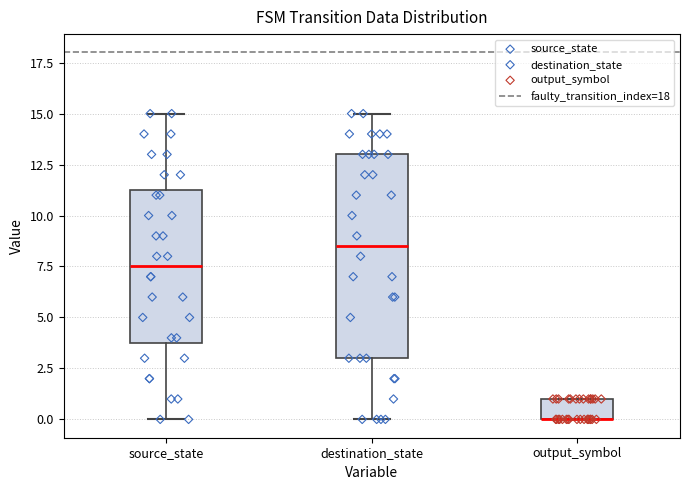

Reading left to right, transcribe this box plot: for each box, give where its median line is, the range the box spans, and where its two whiskers end, as read against the y-axis. The values are not printed on the chart, so give them approximately, as read against the axis.

source_state: median 7.5, box 4.0 to 11.5, whiskers 0.0 to 15.0
destination_state: median 8.5, box 3.0 to 13.0, whiskers 0.0 to 15.0
output_symbol: median 0.0 (drawn on the box's lower edge), box 0.0 to 1.0, whiskers 0.0 to 1.0